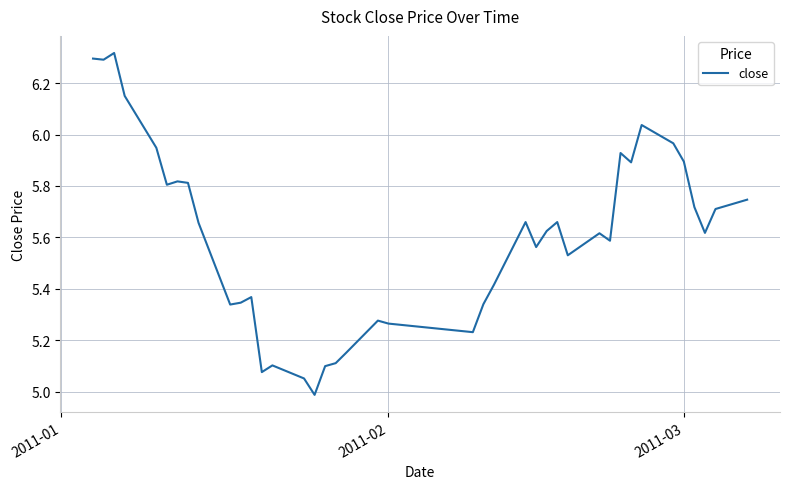

What is the minimum value shown in the chart?

5.0